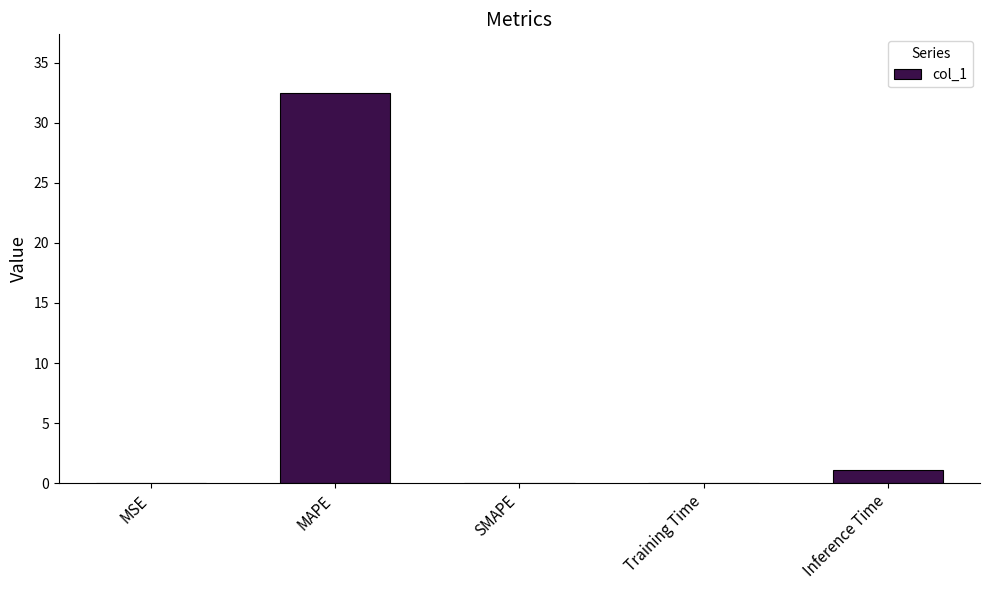

What is the sum of all values?

33.7